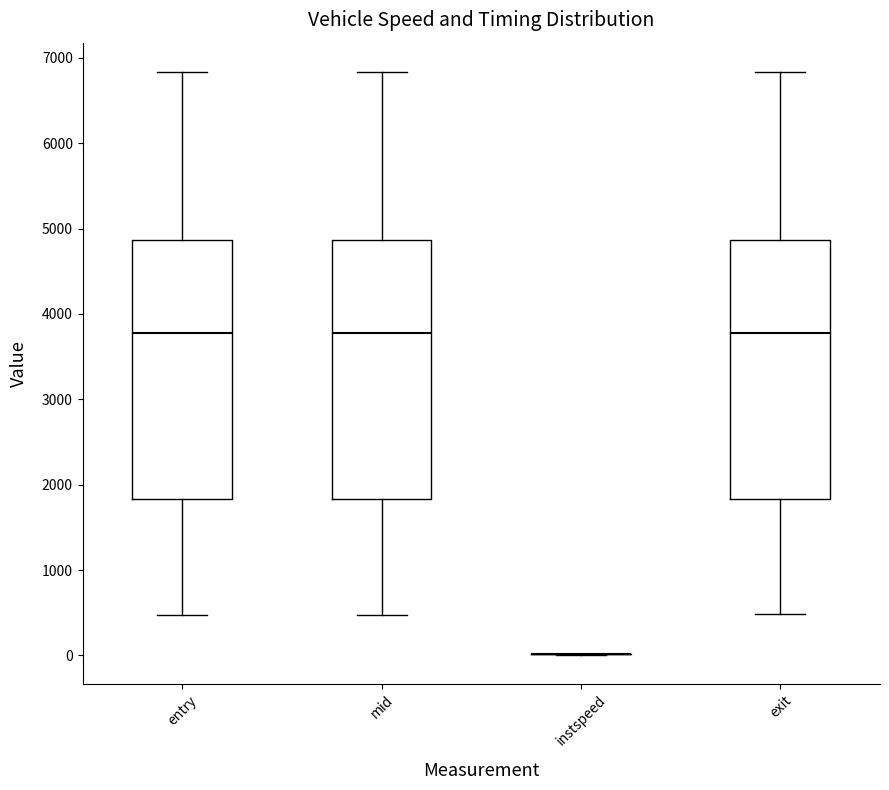

Reading left to right, transcribe this box plot: for each box, give where its median line is, the range the box spans, and where its two whiskers end, as read against the y-axis. The values are not printed on the chart, so give them approximately, as read against the axis.

entry: median 3800, box 1800 to 4900, whiskers 500 to 6800
mid: median 3800, box 1800 to 4900, whiskers 500 to 6800
instspeed: box collapsed to a line at 0, whiskers 0 to 0
exit: median 3800, box 1800 to 4900, whiskers 500 to 6800